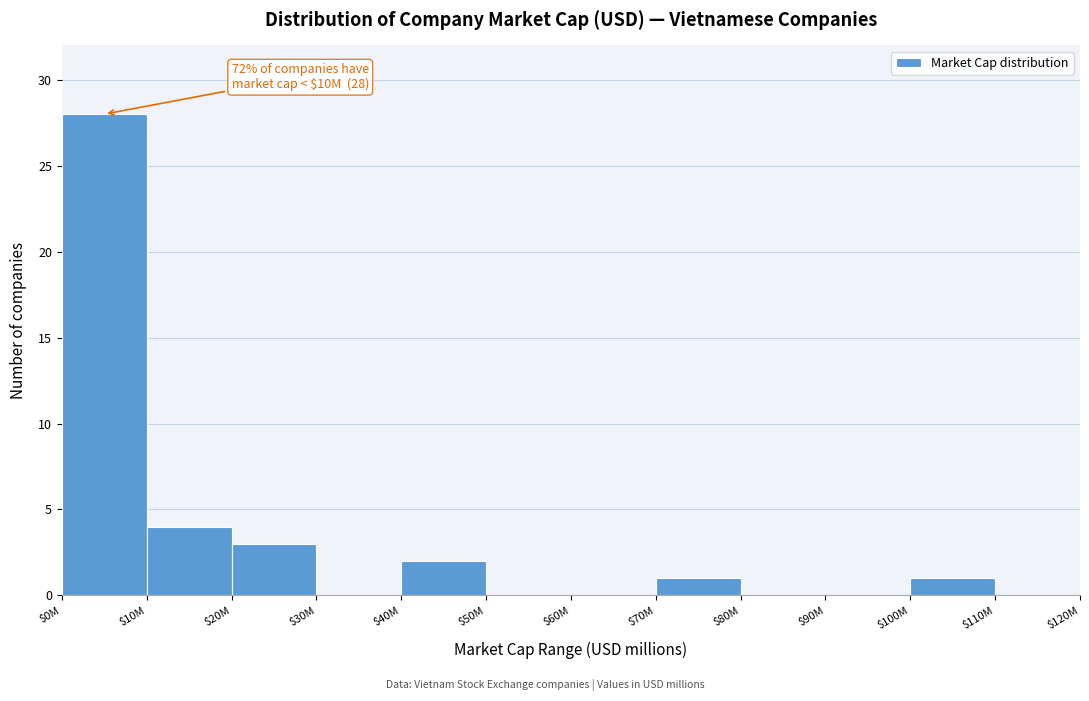

What is the sum of all values?

39